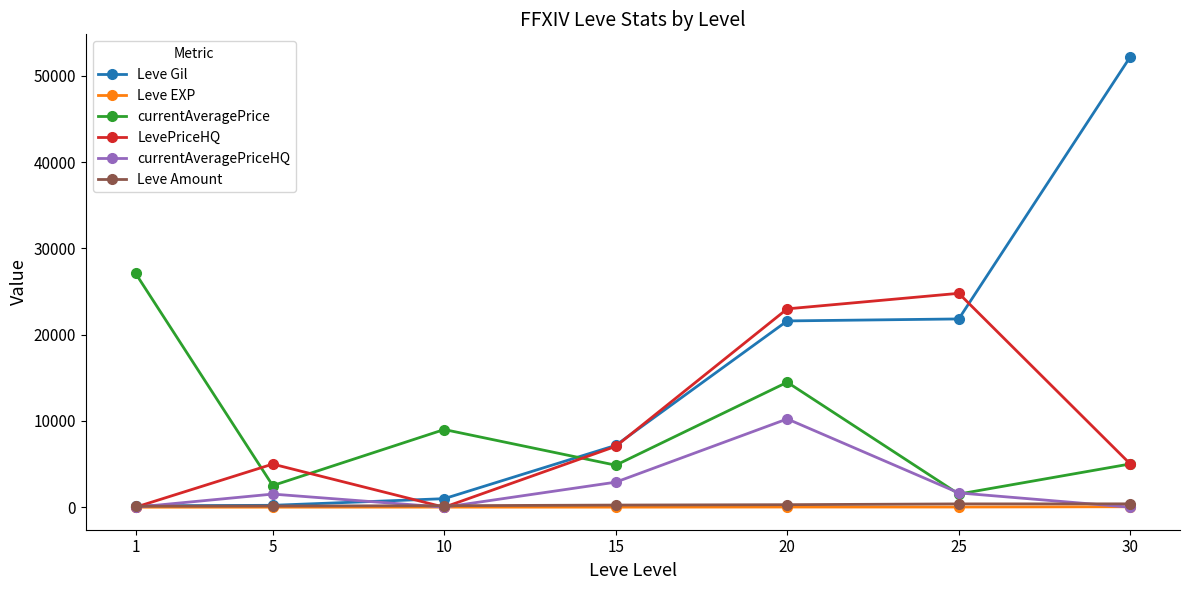

What is the highest value of the LevePriceHQ series?

24800